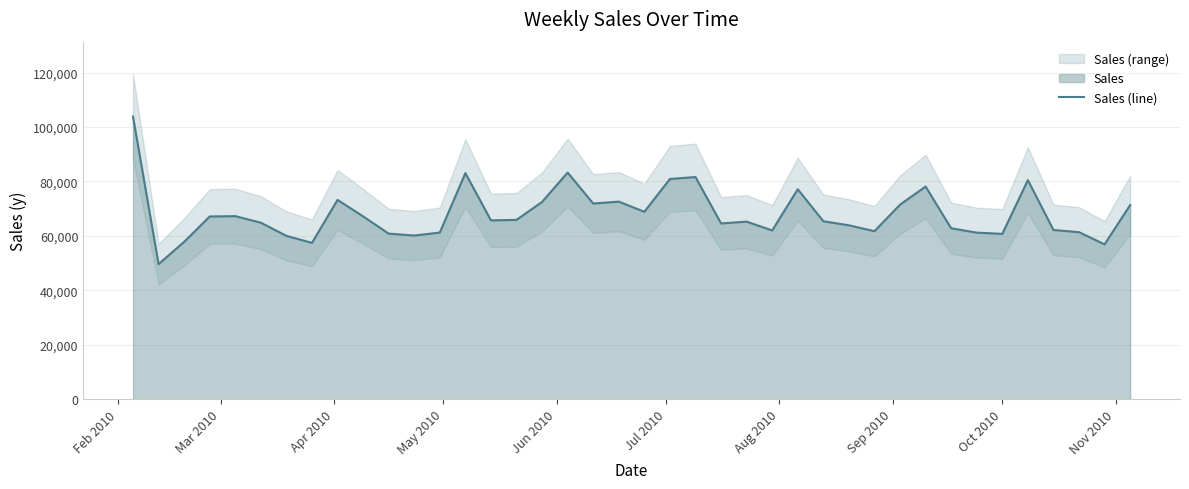

What is the difference between the second highest and second lowest values?

26368.9